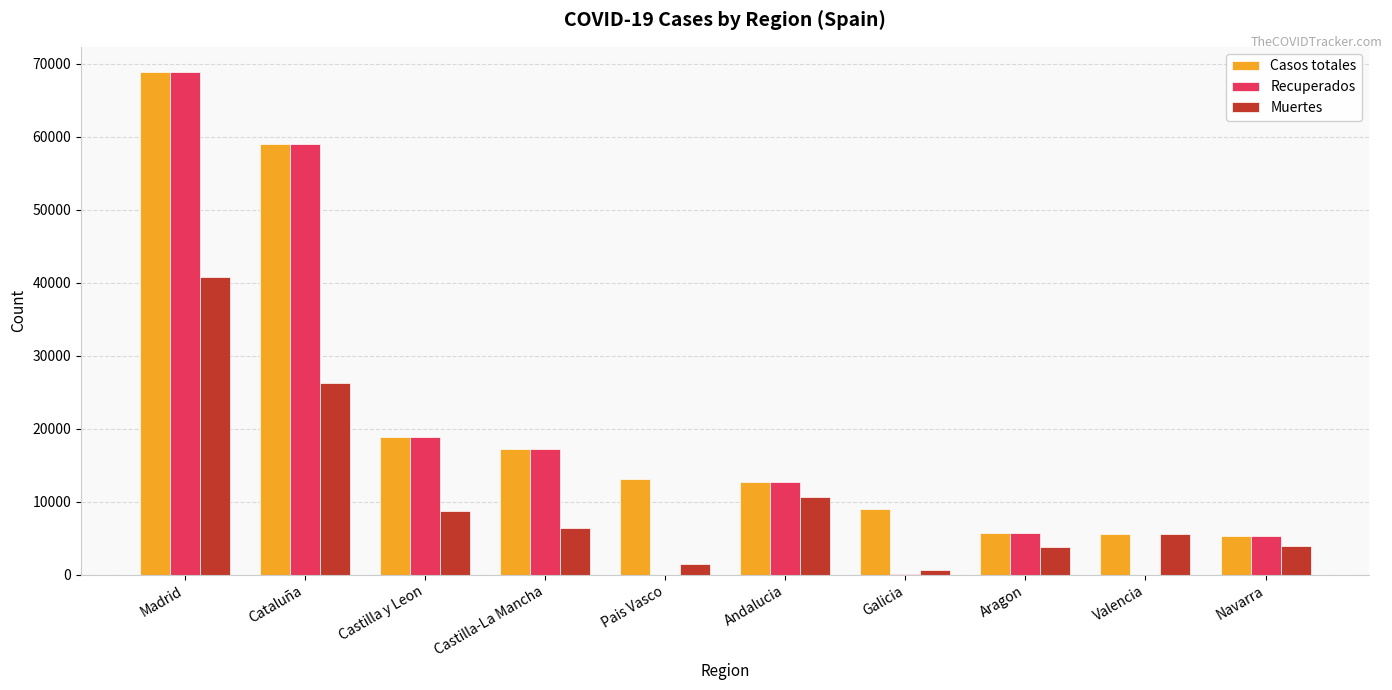

Are the bars horizontal?

No